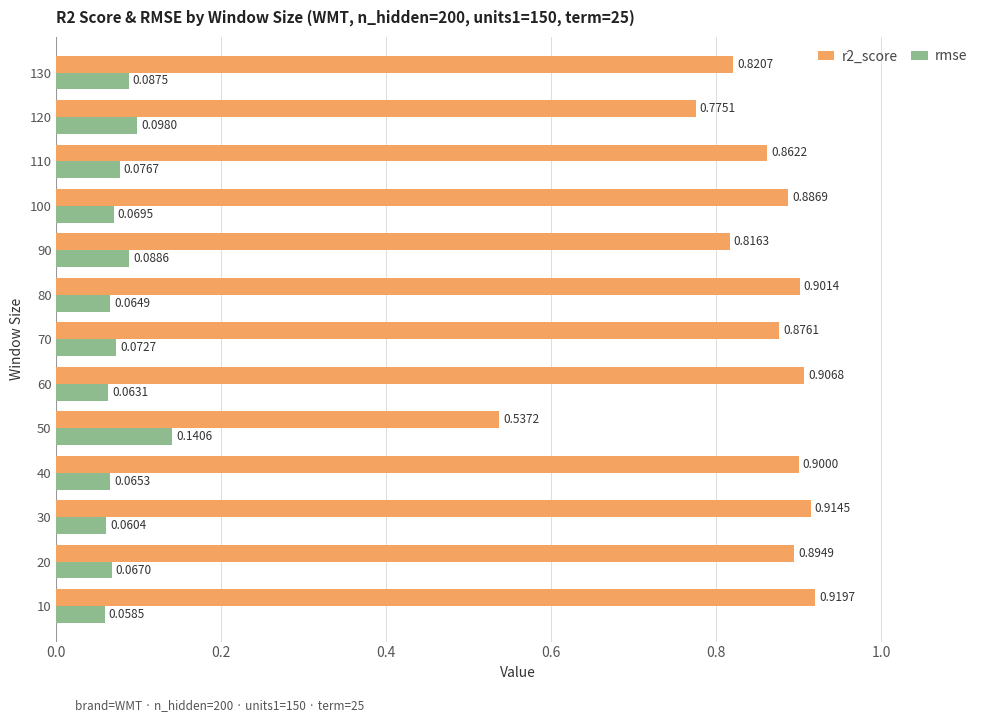

What is the difference between the highest and lowest values at 130?

0.7